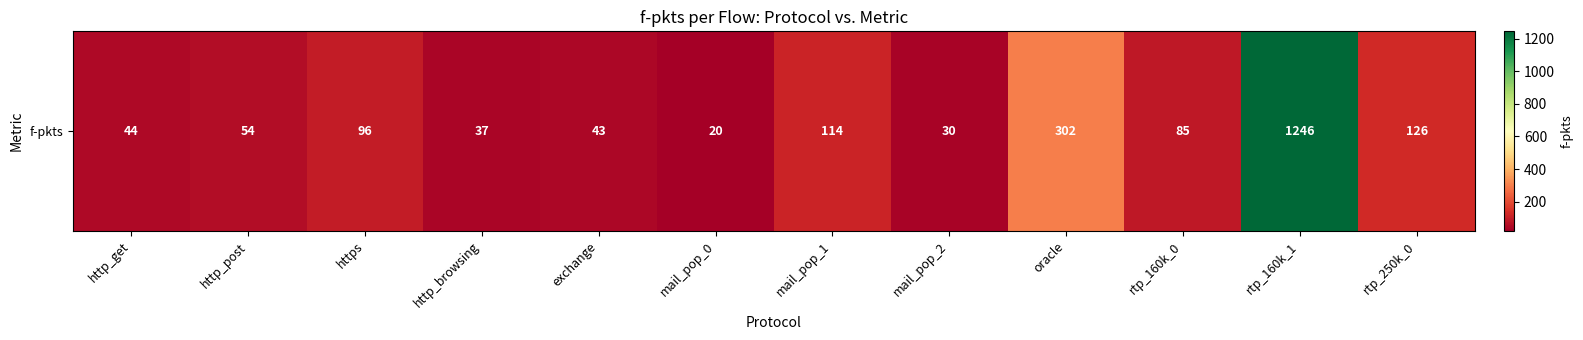

Reading right to left, transcribe all the data shown in this chart.

126	1246	85	302	30	114	20	43	37	96	54	44